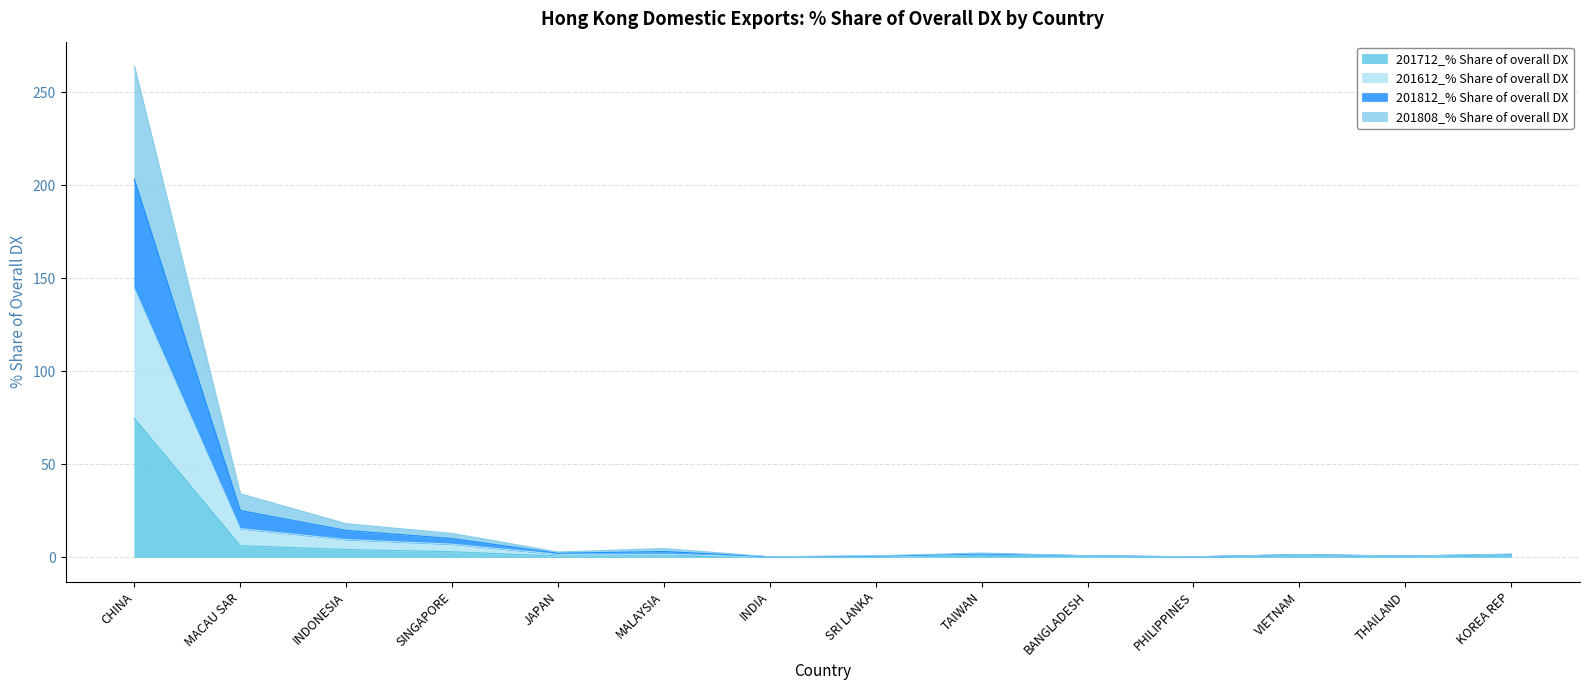

Read the 201812_% Share of overall DX value at SRI LANKA.

0.8